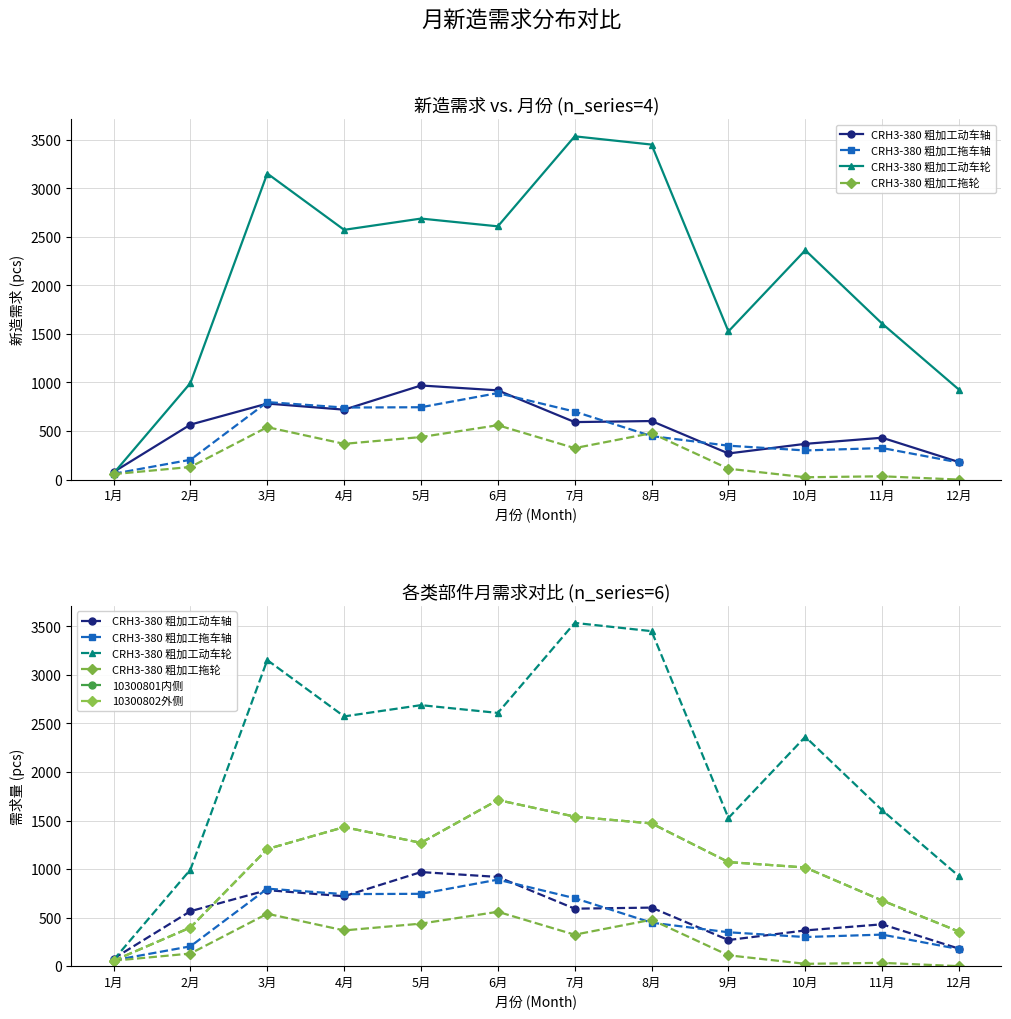

What is the spread (max minus min) of values at 8月?

3002